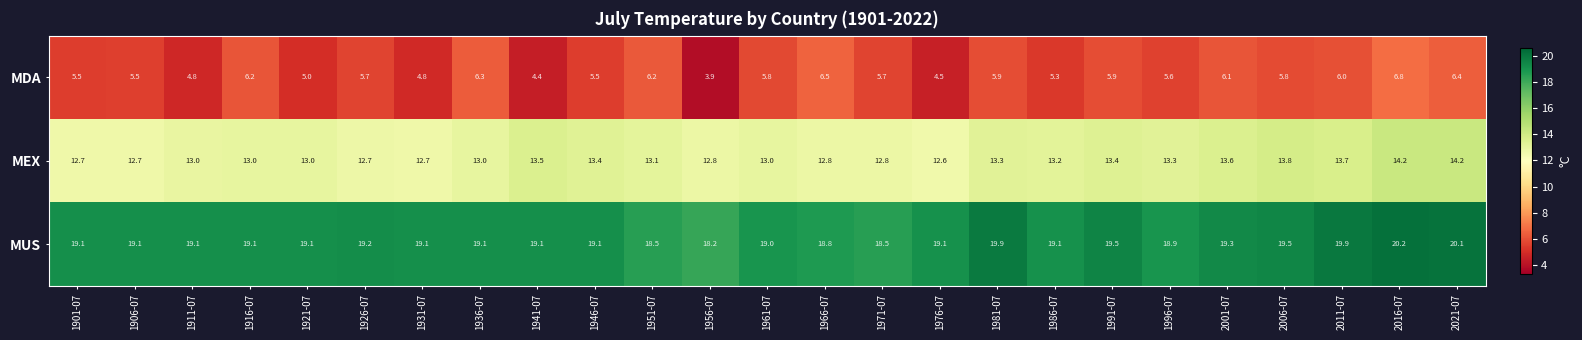

At 1941-07, list the series in order from largest to smallest.

MUS, MEX, MDA